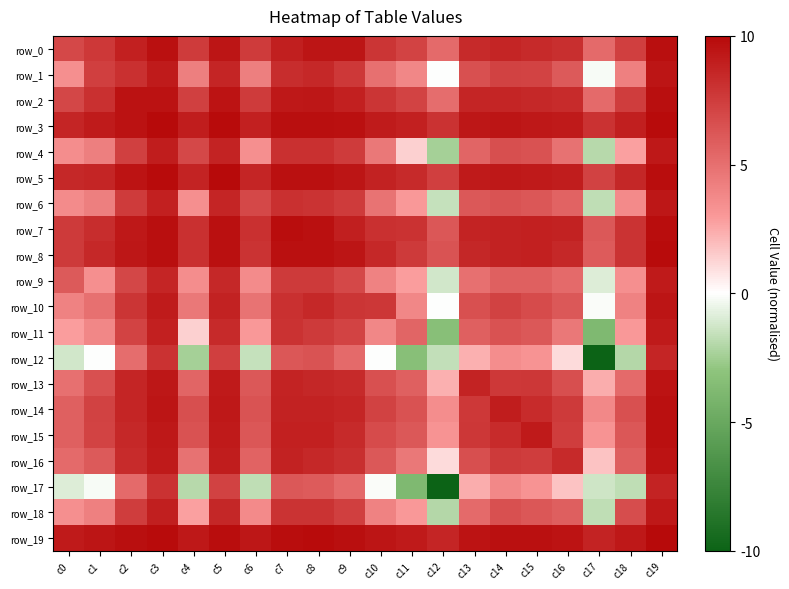

How many data points in row_7 are above 8?

16